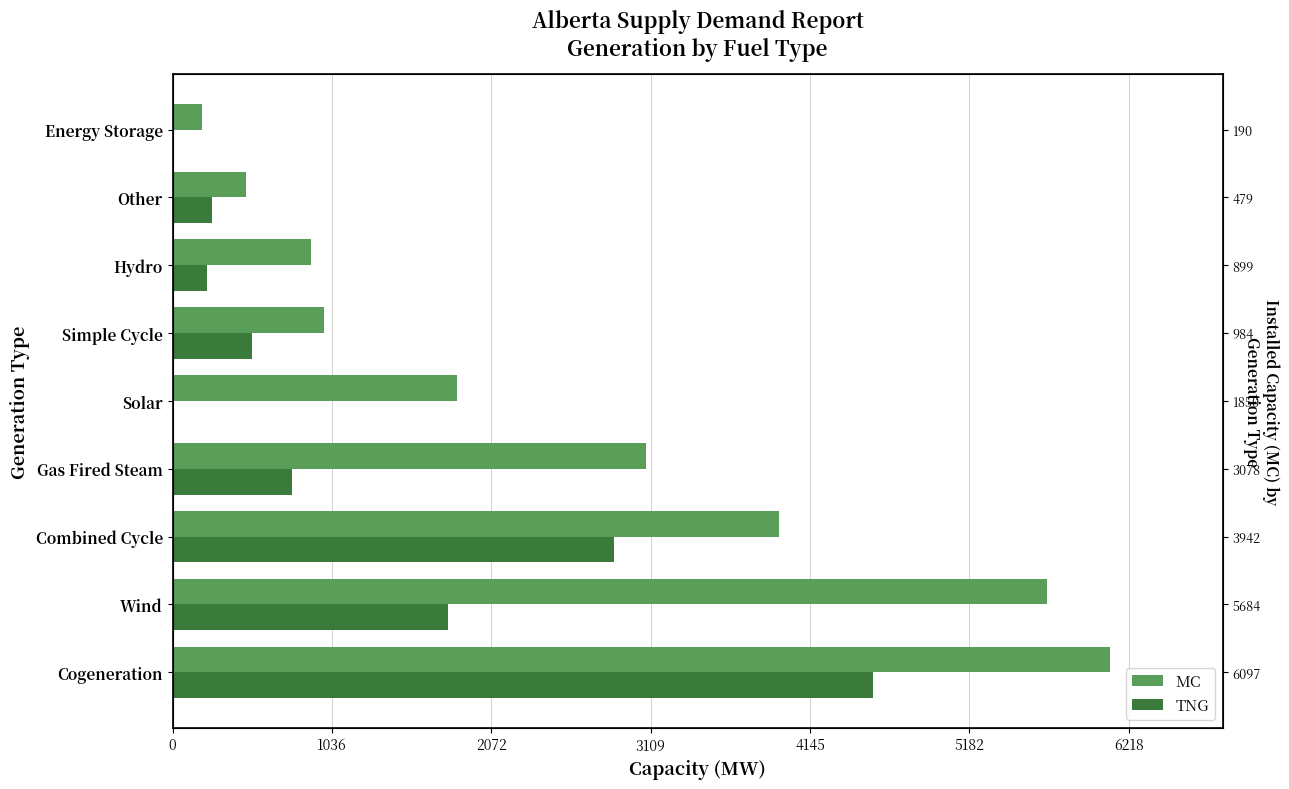

Reading left to right, what are all the values shown in this chart?

MC: 6097	5684	3942	3078	1850	984	899	479	190
TNG: 4557	1791	2872	774	3	516	224	254	0